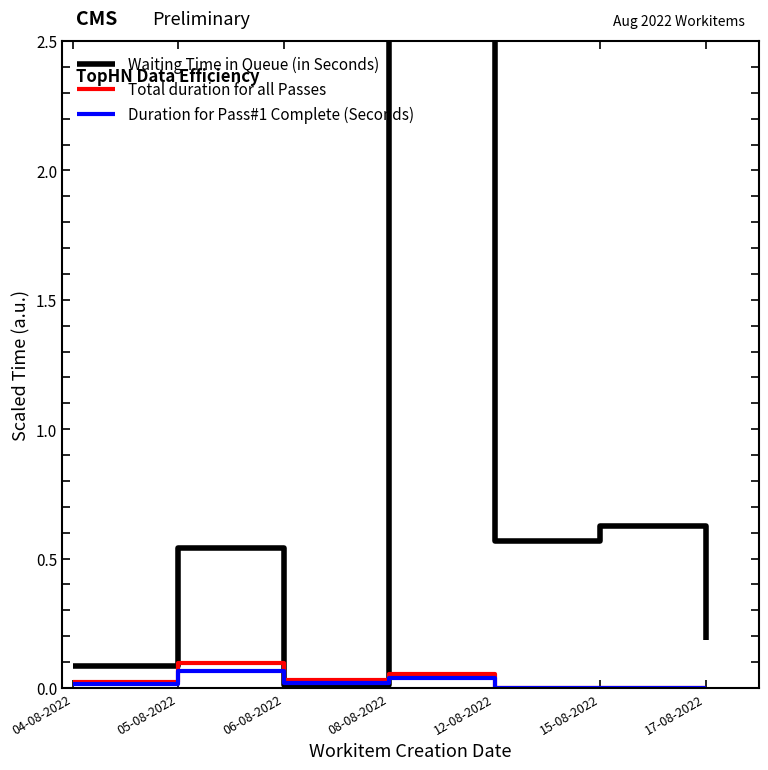

Which has a higher value, 17-08-2022 or 08-08-2022?

08-08-2022